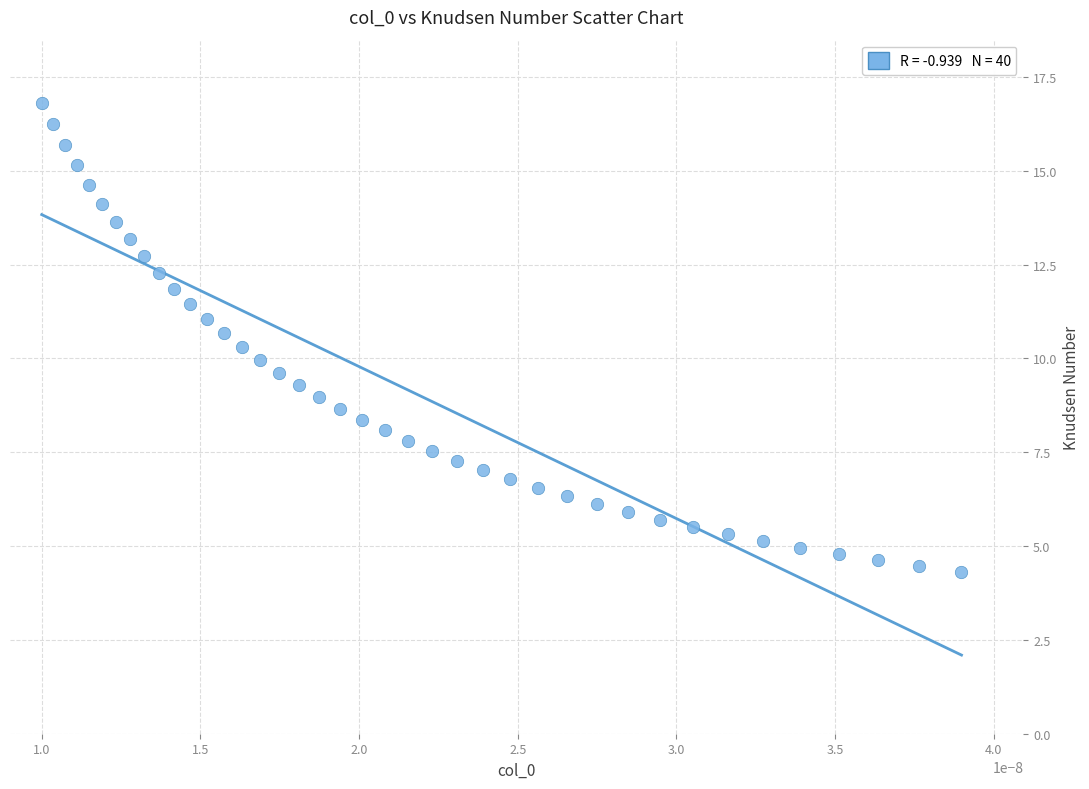

What is the range of Y values (max minus min)?

12.5